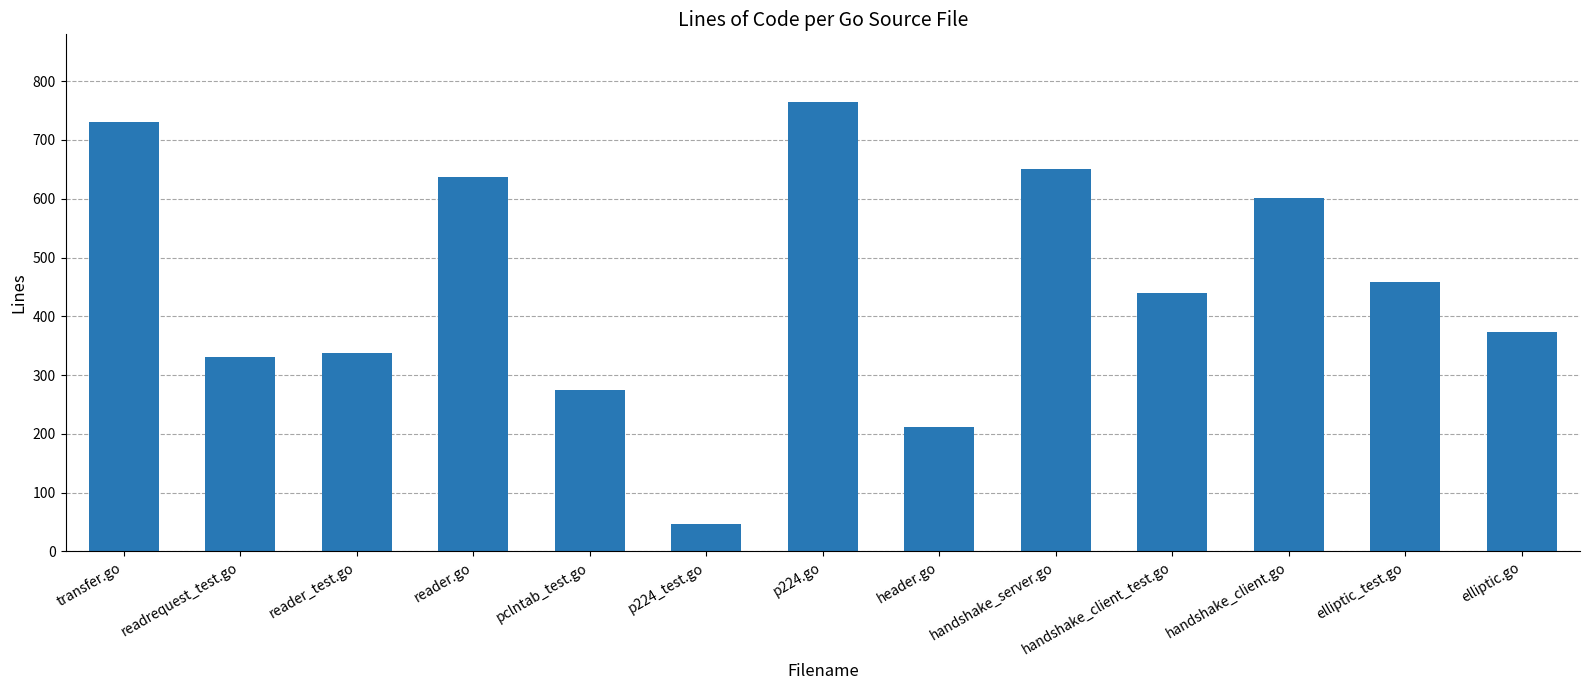

What is the minimum value shown in the chart?

47